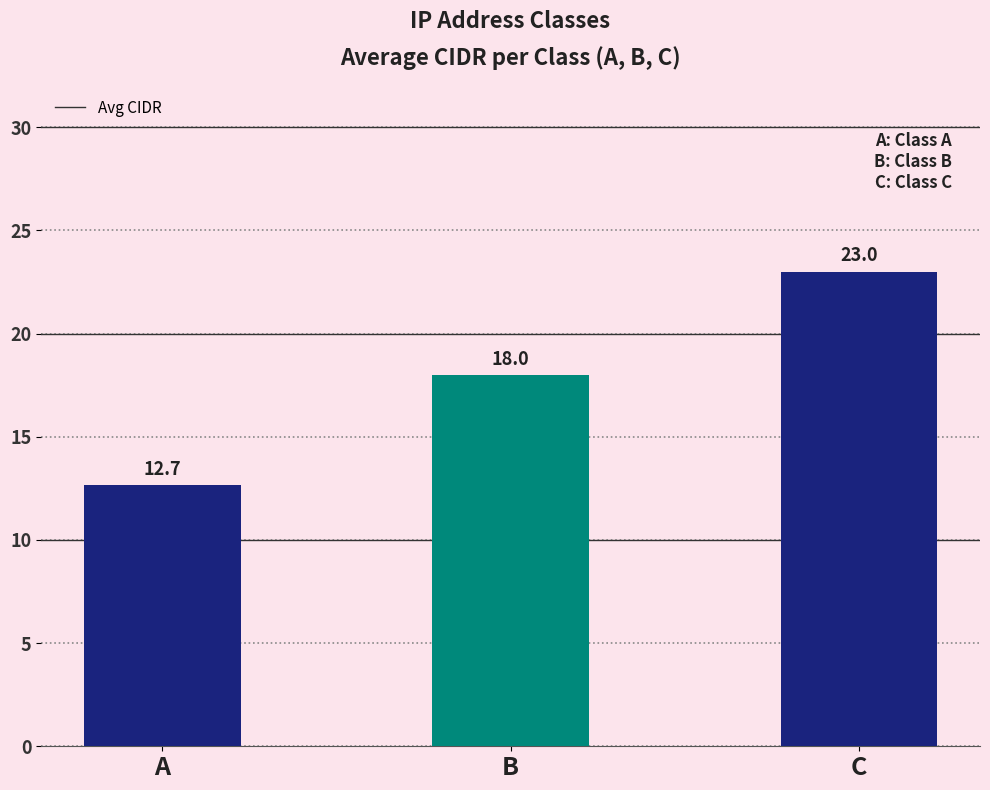

Reading left to right, transcribe all the data shown in this chart.

A=12.7	B=18.0	C=23.0